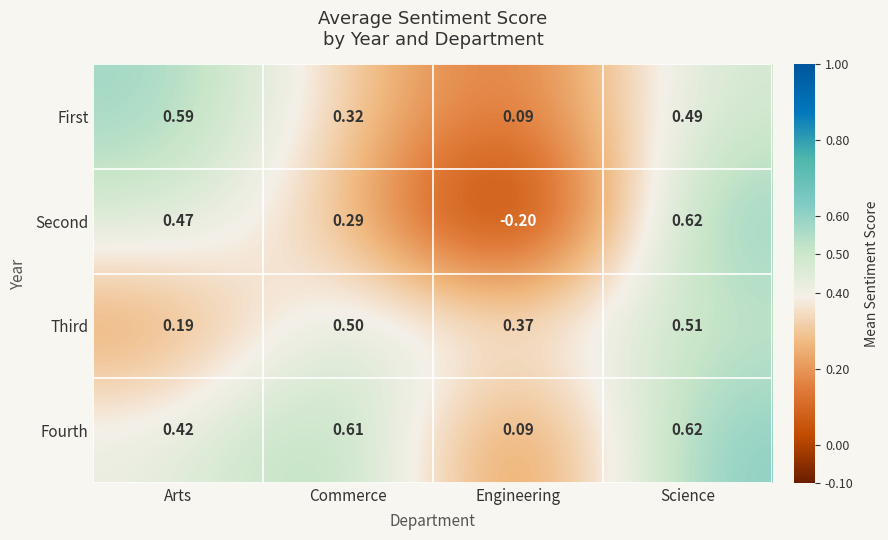

Is the value of Third at Arts greater than the value of First at Arts?

No